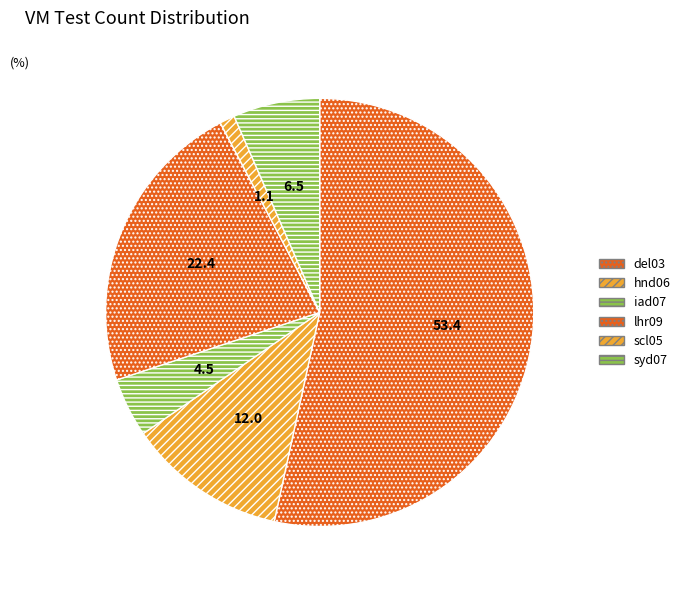

Does any single category account for the majority?

Yes